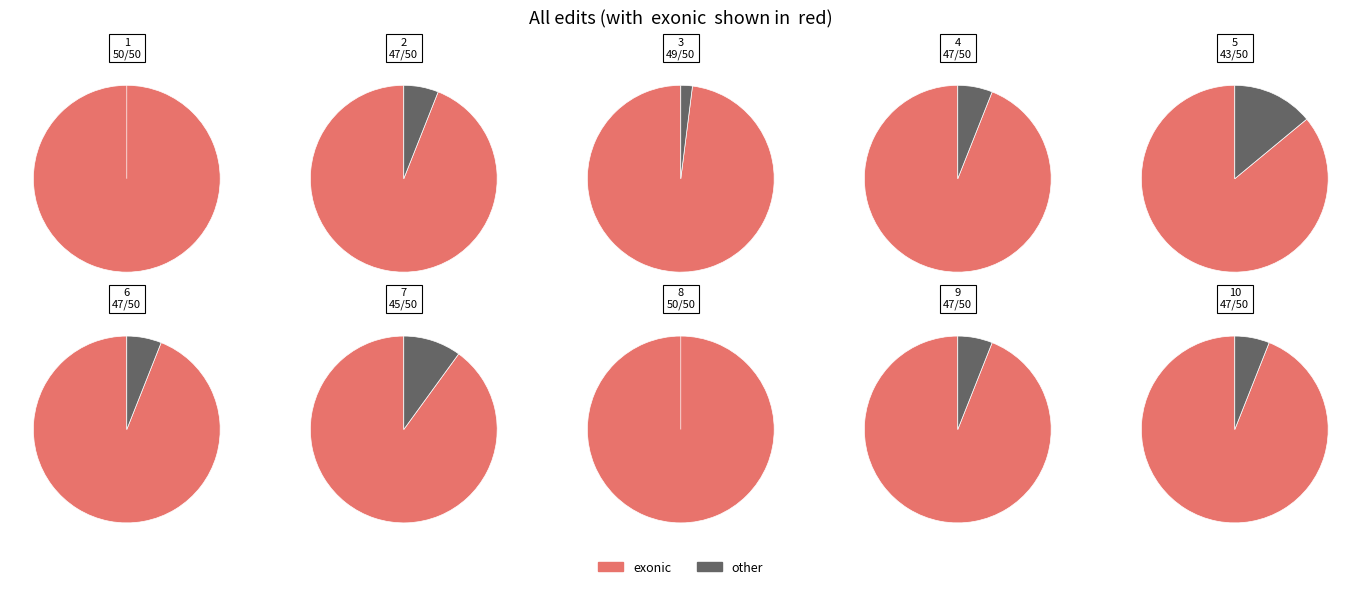

The 1 slice represents 11% of the pie. True or false?

True